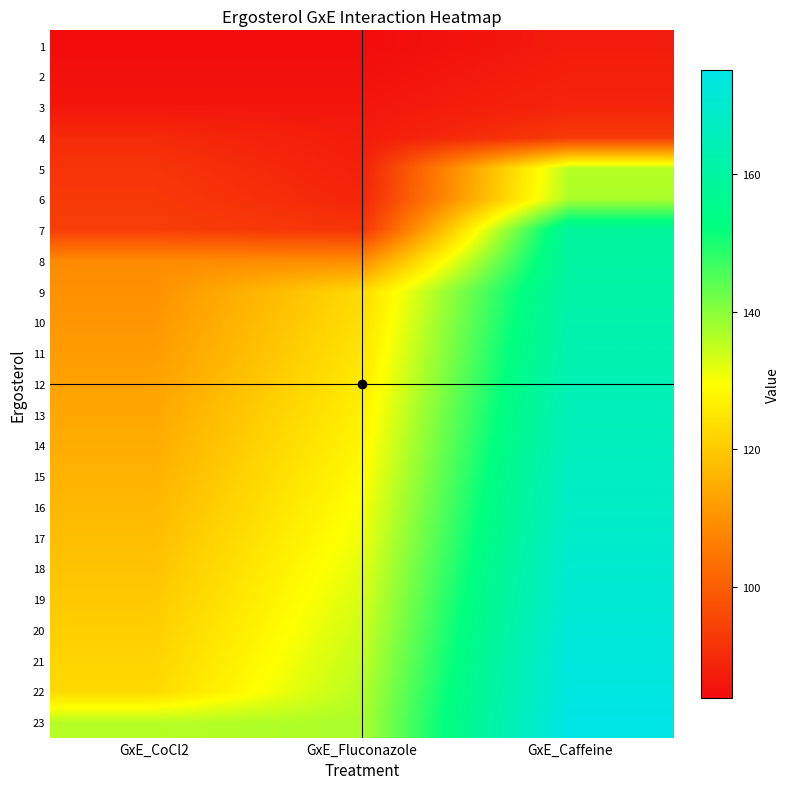

Rank the series at GxE_CoCl2 from lowest to highest value.

1, 2, 3, 4, 5, 6, 7, 8, 9, 10, 11, 12, 13, 14, 15, 16, 17, 18, 19, 20, 21, 22, 23